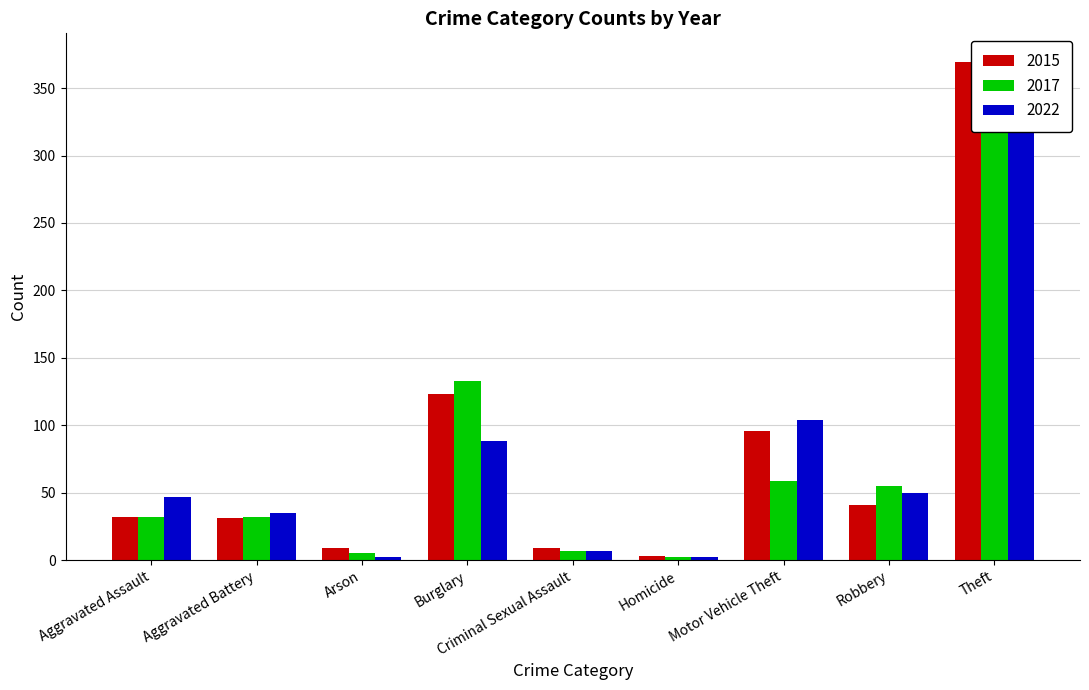

What value does the 2022 series have at Aggravated Battery?

35